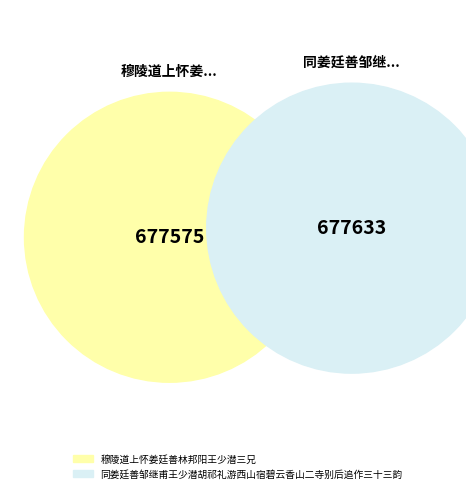

Rank the categories by value from highest to lowest.

同姜廷善邹继甫王少潜胡祁礼游西山宿碧云香山二寺别后追作三十三韵, 穆陵道上怀姜廷善林邦阳王少潜三兄